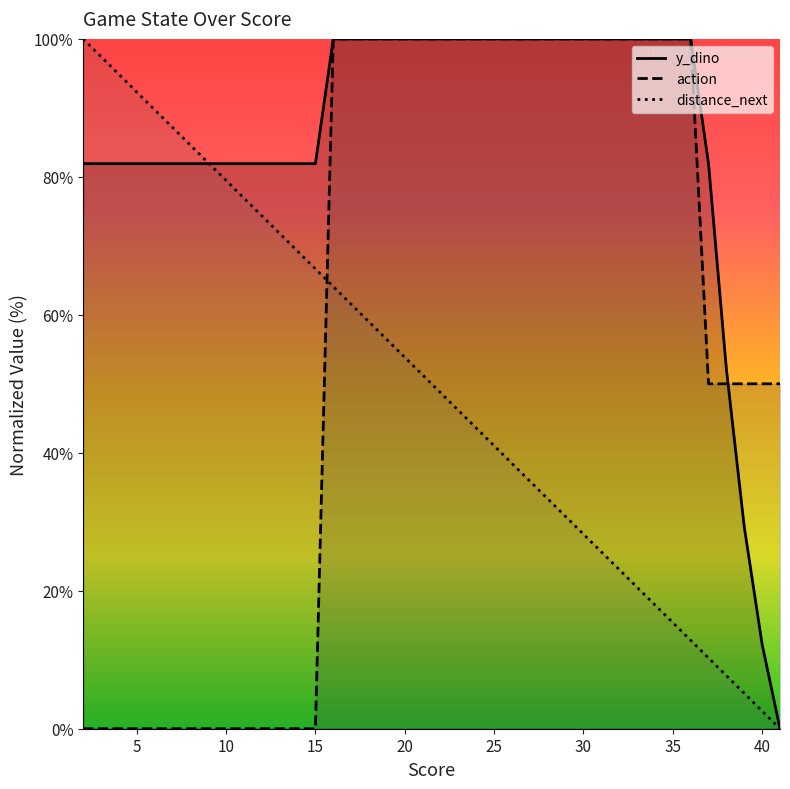

What is the sum of the score values at 40 and 4?

97.4